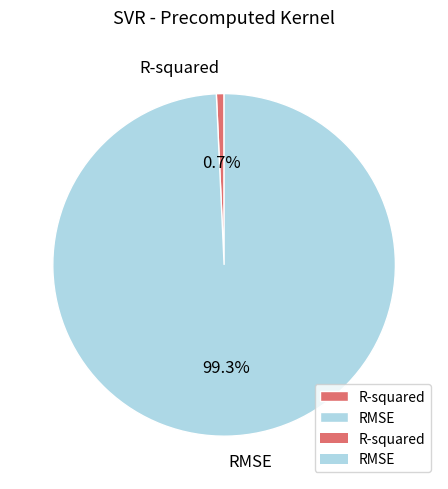

Which category has the biggest portion of the pie?

RMSE